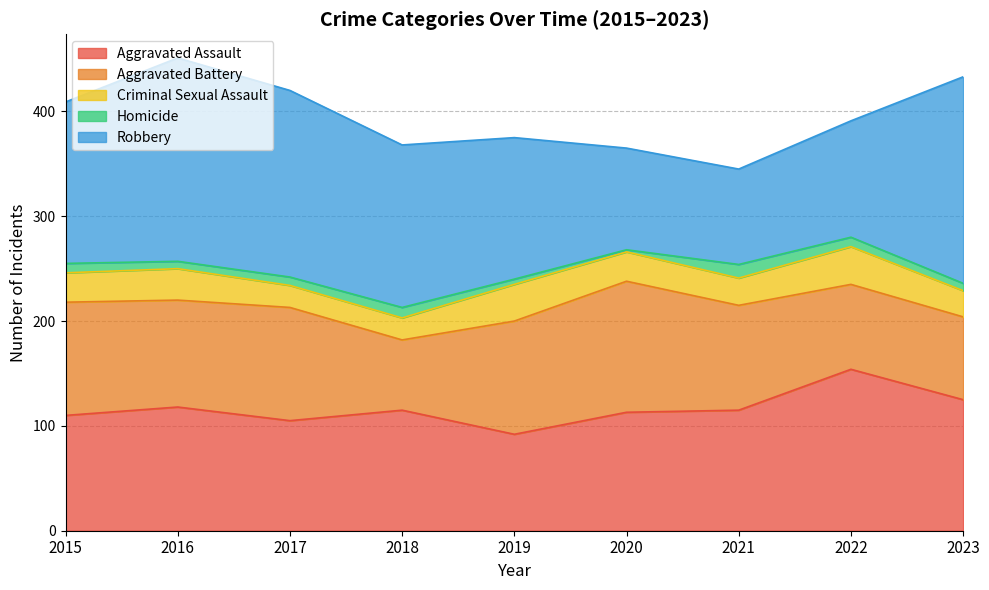

True or false: Criminal Sexual Assault and Robbery cross at least once.

False